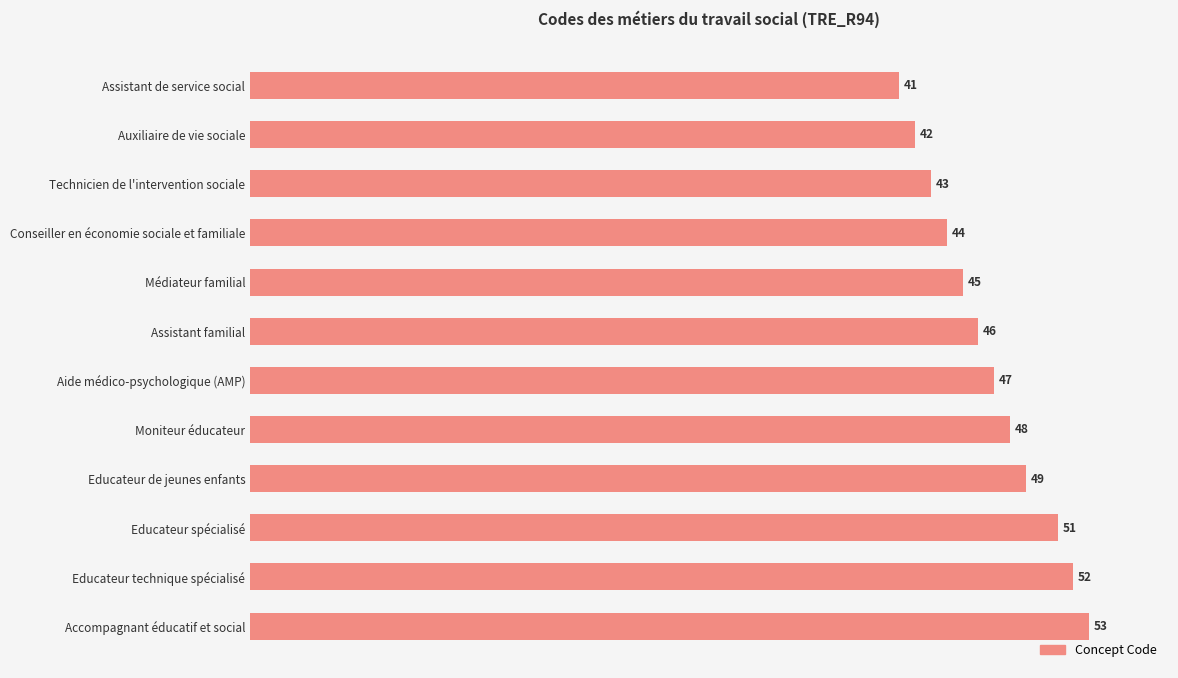

List the labels in order of value, largest first.

Accompagnant éducatif et social, Educateur technique spécialisé, Educateur spécialisé, Educateur de jeunes enfants, Moniteur éducateur, Aide médico-psychologique (AMP), Assistant familial, Médiateur familial, Conseiller en économie sociale et familiale, Technicien de l'intervention sociale, Auxiliaire de vie sociale, Assistant de service social